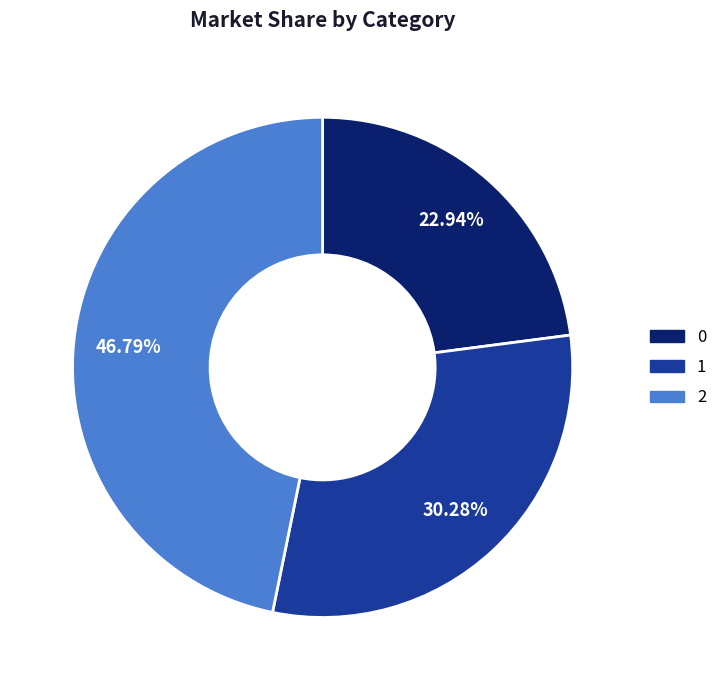

To the nearest percent, what is the difference between the largest and smallest slice percentages?

24%